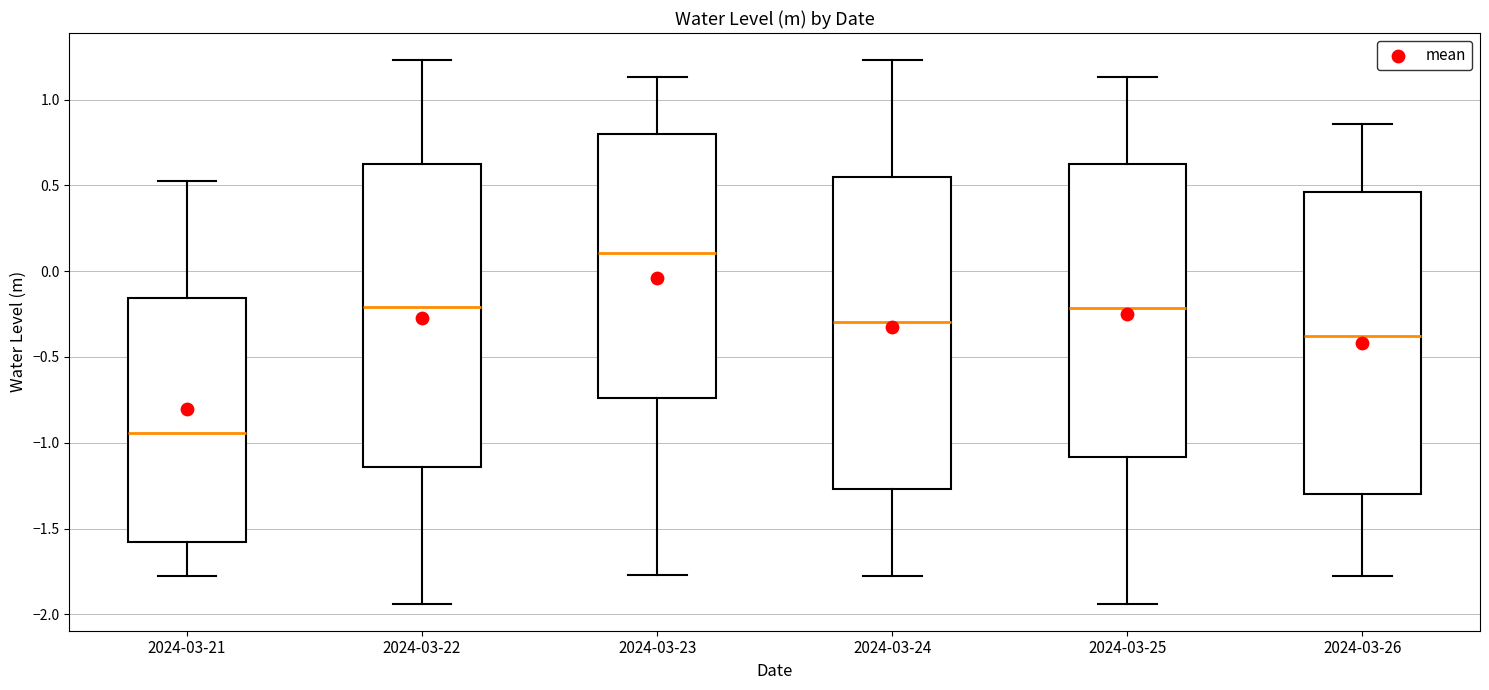

Which box's median line is the lowest?

2024-03-21